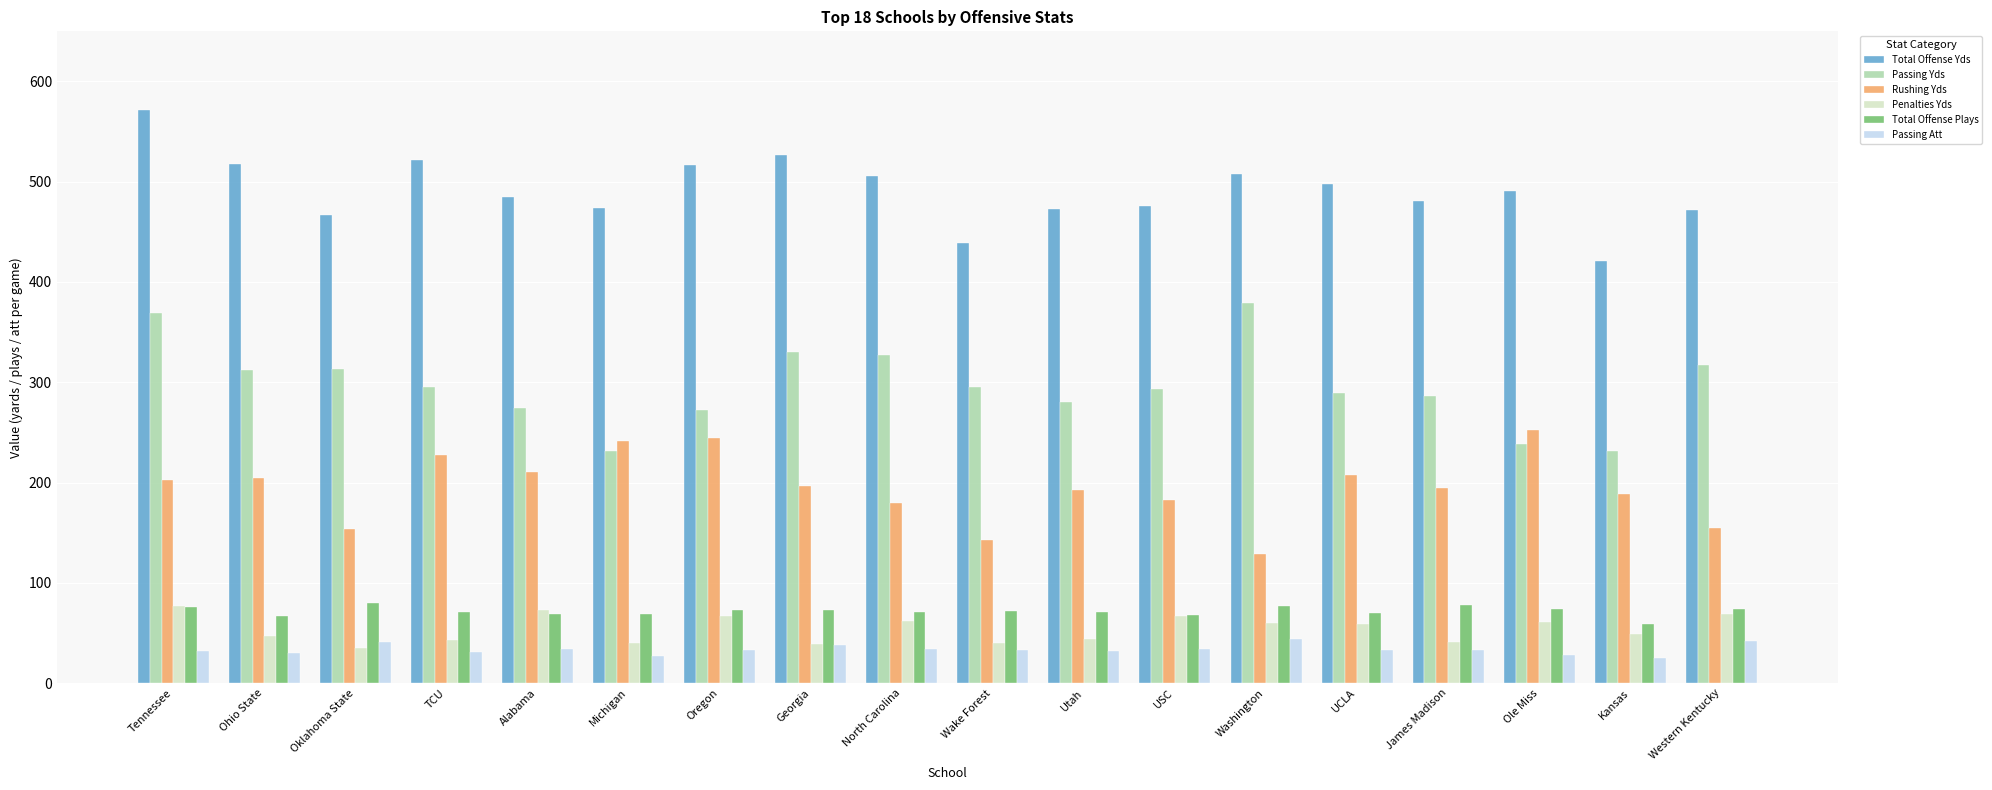

Is it true that Penalties Yds equals 58.4 at UCLA?

True